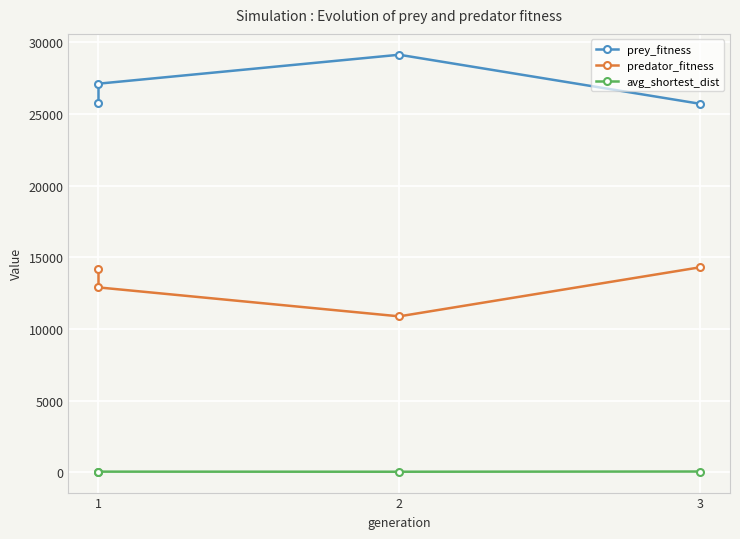

Read the predator_fitness value at 3.

14295.0